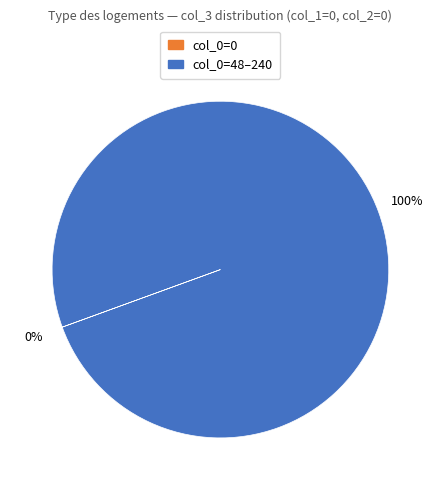

To the nearest percent, what is the difference between the largest and smallest slice percentages?

100%